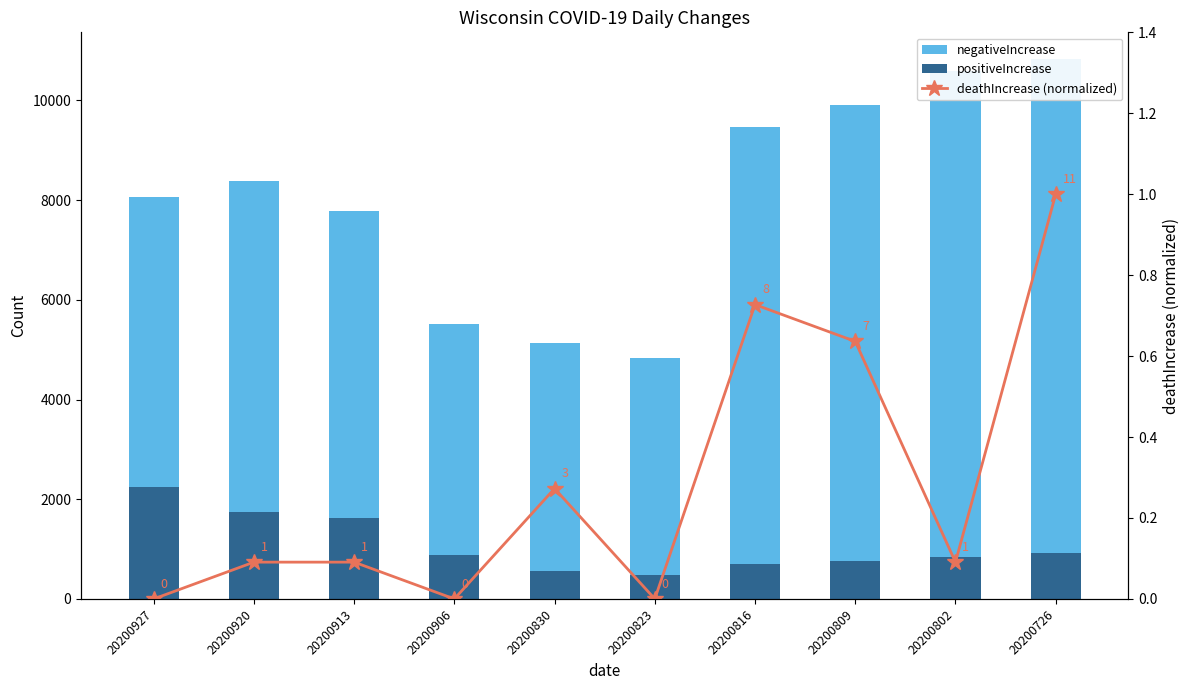

What is the approximate value of deathIncrease (normalized) at 20200726?

1.0